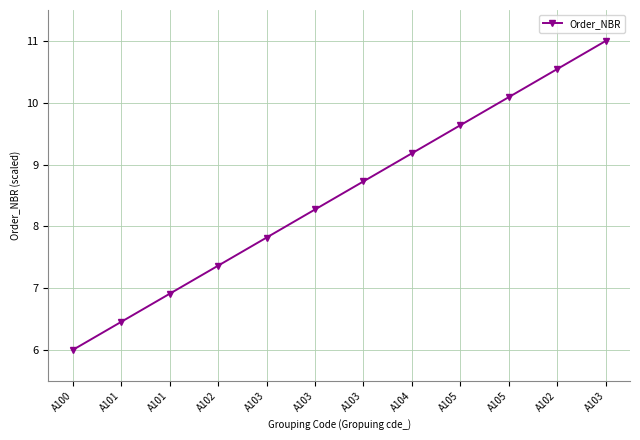

What is the label of the 9th point from the right?

A102